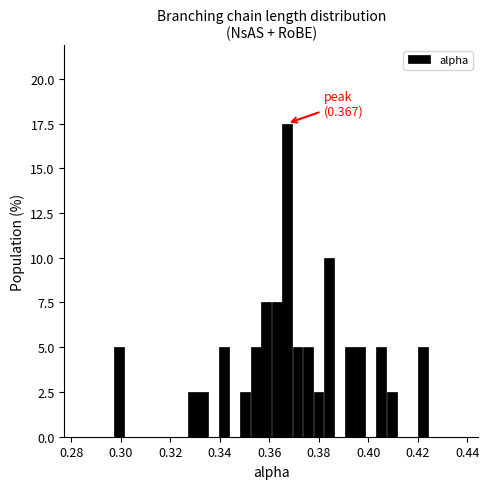

Read against the x-axis, roughly where is the centre of the tallest bar?

0.368